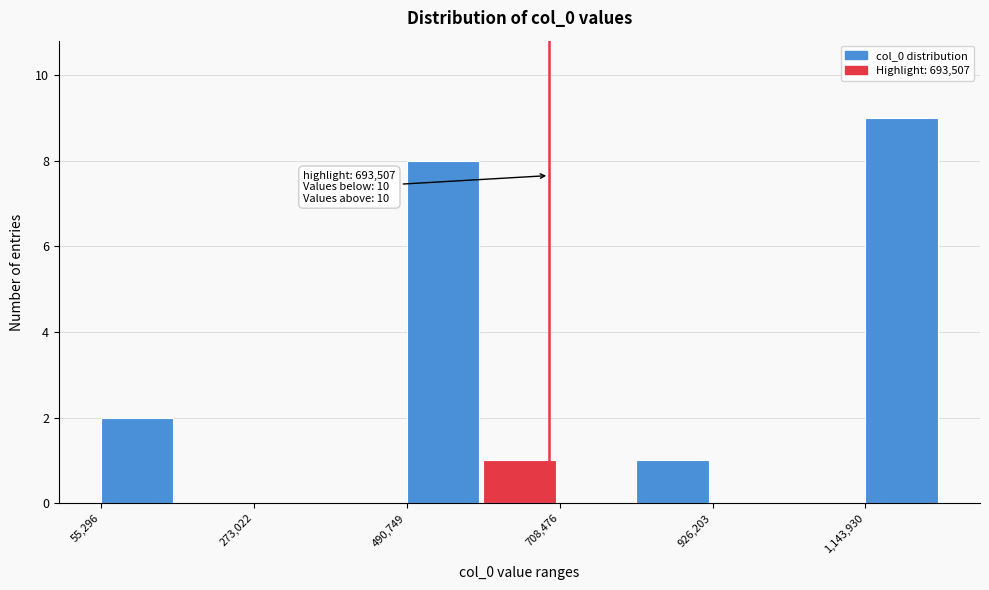

Around what value on the x-axis is the tallest bar? Give the approximate position of its centre, as read against the axis.

1200000